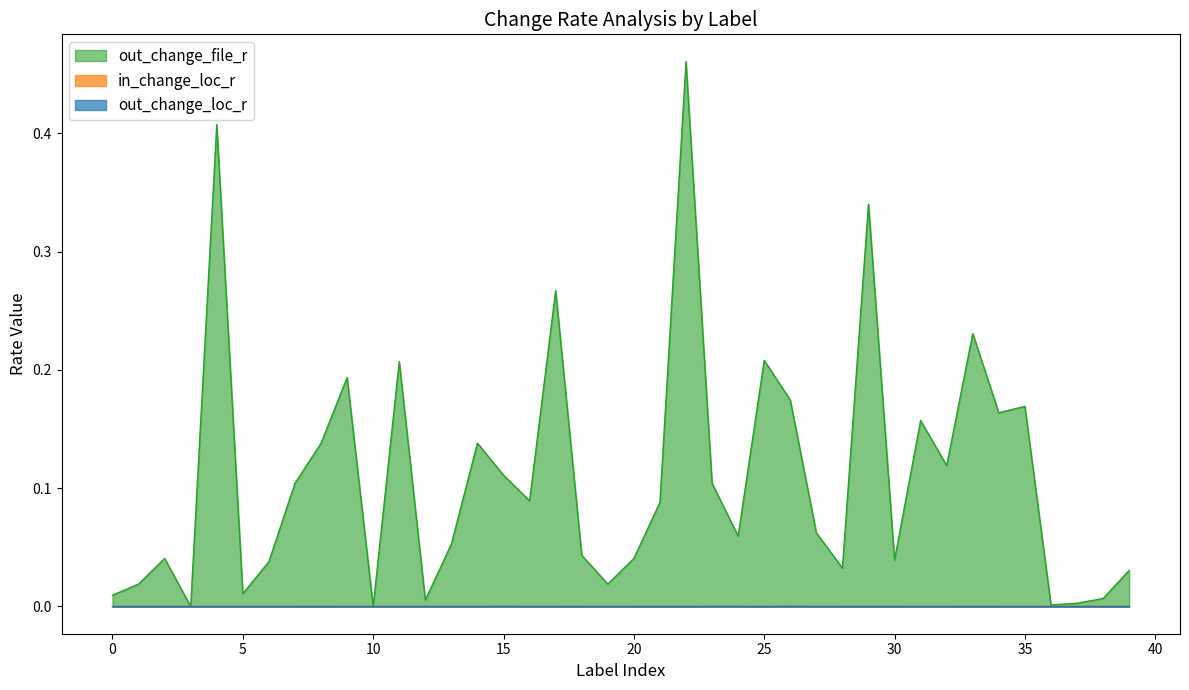

Reading left to right, extract all data points from this chart.

out_change_loc_r: 0=0.0	1=0.0	2=0.0	3=0.0	4=0.0	5=0.0	6=0.0	7=0.0	8=0.0	9=0.0	10=0.0	11=0.0	12=0.0	13=0.0	14=0.0	15=0.0	16=0.0	17=0.0	18=0.0	19=0.0	20=0.0	21=0.0	22=0.0	23=0.0	24=0.0	25=0.0	26=0.0	27=0.0	28=0.0	29=0.0	30=0.0	31=0.0	32=0.0	33=0.0	34=0.0	35=0.0	36=0.0	37=0.0	38=0.0	39=0.0
in_change_loc_r: 0=0.0	1=0.0	2=0.0	3=0.0	4=0.0	5=0.0	6=0.0	7=0.0	8=0.0	9=0.0	10=0.0	11=0.0	12=0.0	13=0.0	14=0.0	15=0.0	16=0.0	17=0.0	18=0.0	19=0.0	20=0.0	21=0.0	22=0.0	23=0.0	24=0.0	25=0.0	26=0.0	27=0.0	28=0.0	29=0.0	30=0.0	31=0.0	32=0.0	33=0.0	34=0.0	35=0.0	36=0.0	37=0.0	38=0.0	39=0.0
out_change_file_r: 0=0.0	1=0.0	2=0.0	3=0.0	4=0.4	5=0.0	6=0.0	7=0.1	8=0.1	9=0.2	10=0.0	11=0.2	12=0.0	13=0.1	14=0.1	15=0.1	16=0.1	17=0.3	18=0.0	19=0.0	20=0.0	21=0.1	22=0.5	23=0.1	24=0.1	25=0.2	26=0.2	27=0.1	28=0.0	29=0.3	30=0.0	31=0.2	32=0.1	33=0.2	34=0.2	35=0.2	36=0.0	37=0.0	38=0.0	39=0.0